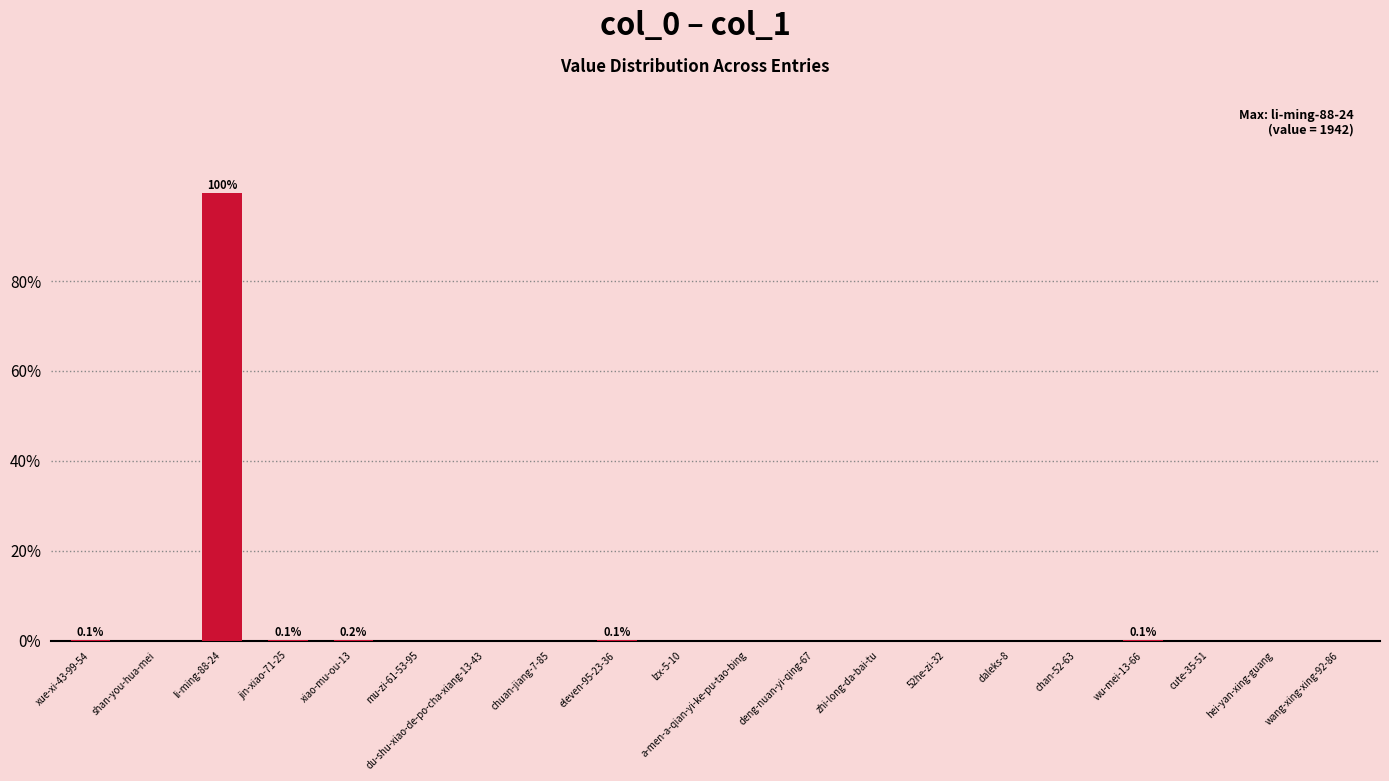

What is the sum of all values?

100.0